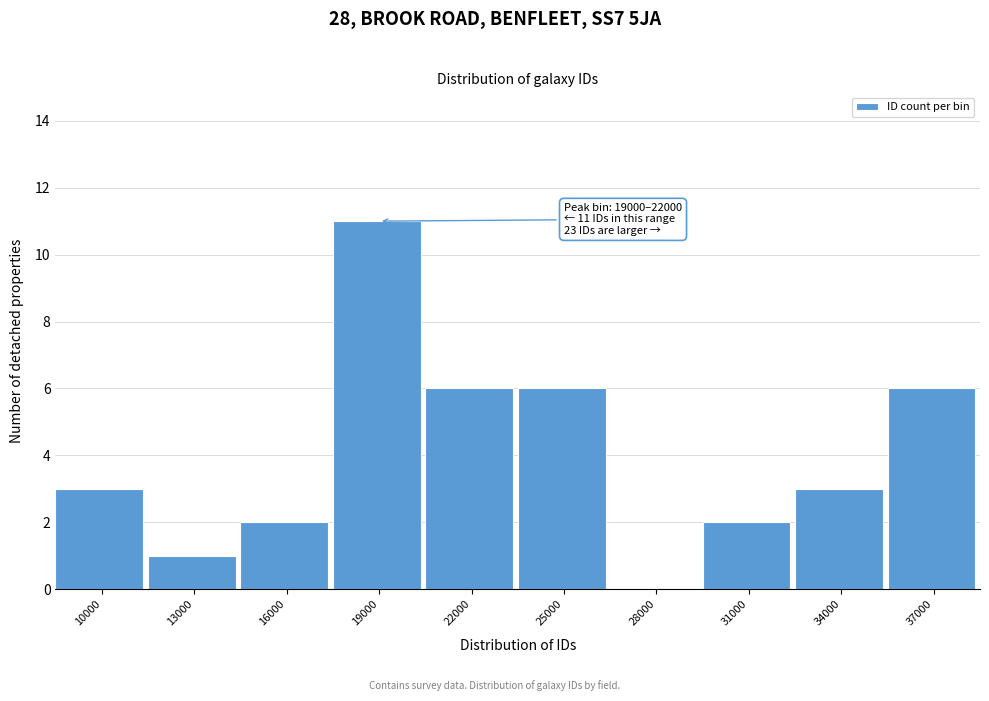

Reading right to left, transcribe all the data shown in this chart.

37000=6	34000=3	31000=2	28000=0	25000=6	22000=6	19000=11	16000=2	13000=1	10000=3